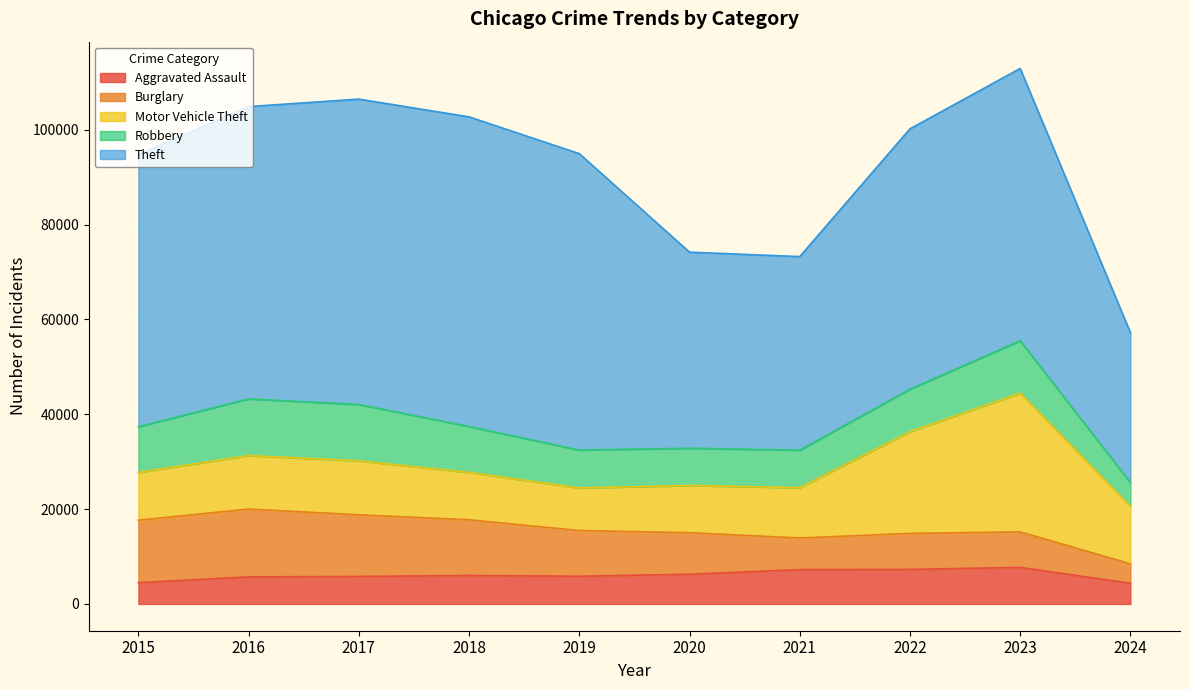

Reading right to left, what are all the values shown in this chart?

Aggravated Assault: 2024=4350	2023=7710	2022=7280	2021=7242	2020=6265	2019=5841	2018=6001	2017=5793	2016=5713	2015=4480
Burglary: 2024=4109	2023=7482	2022=7593	2021=6662	2020=8758	2019=9638	2018=11747	2017=13001	2016=14289	2015=13184
Motor Vehicle Theft: 2024=12135	2023=29245	2022=21461	2021=10603	2020=9959	2019=8977	2018=9985	2017=11380	2016=11285	2015=10068
Robbery: 2024=4989	2023=11056	2022=8962	2021=7920	2020=7855	2019=7995	2018=9681	2017=11880	2016=11960	2015=9638
Theft: 2024=31616	2023=57415	2022=54879	2021=40811	2020=41335	2019=62495	2018=65289	2017=64386	2016=61623	2015=57351